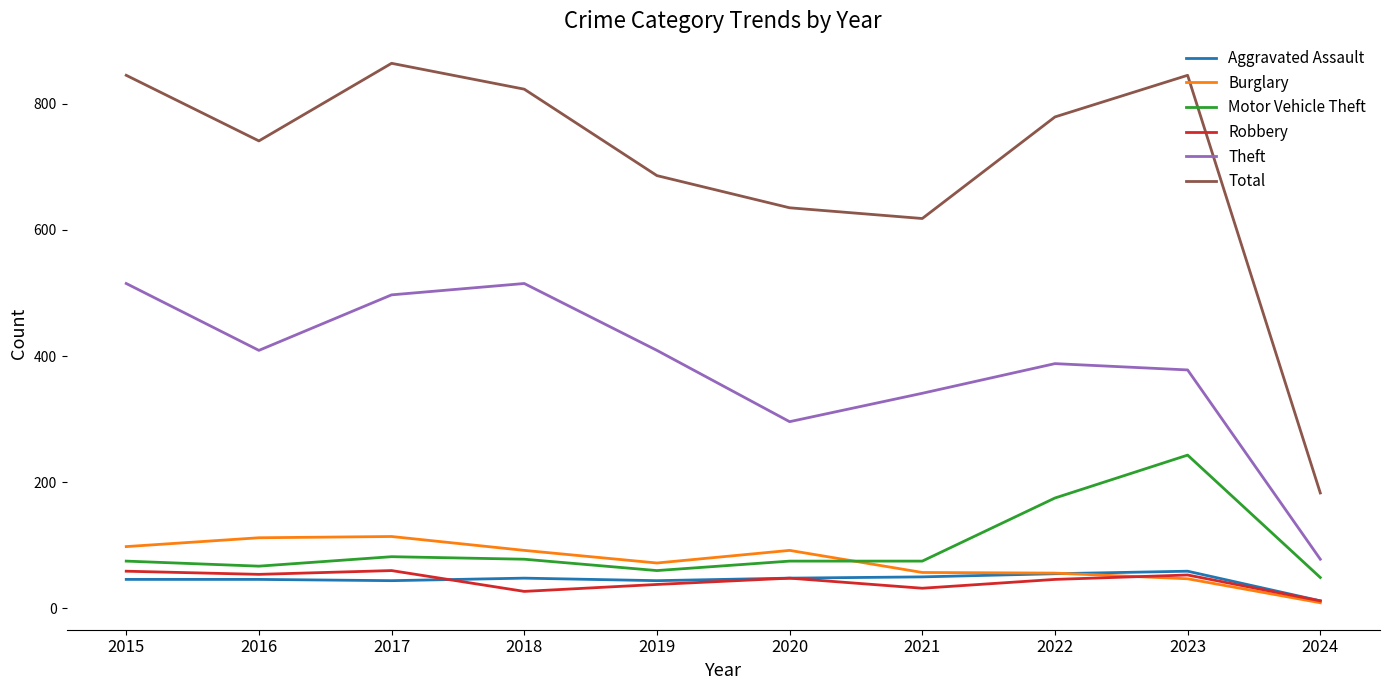

True or false: Aggravated Assault and Total cross at least once.

False